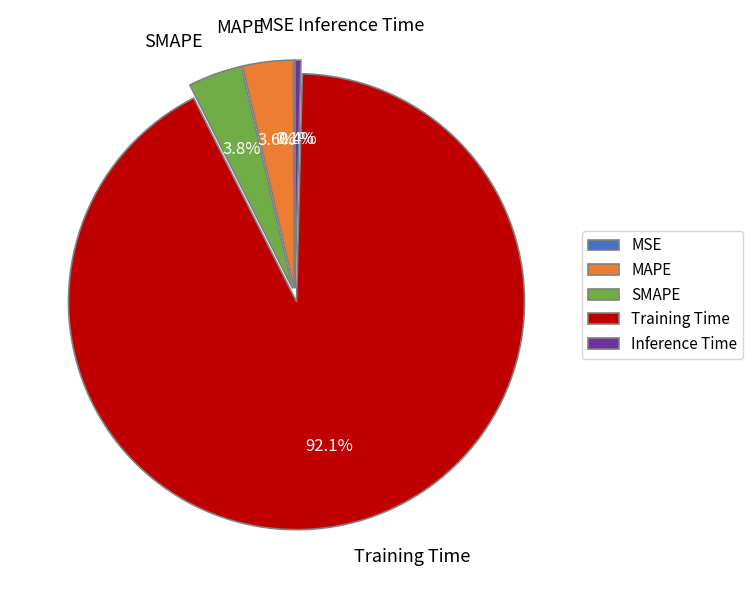

True or false: SMAPE accounts for 17% of the total.

False